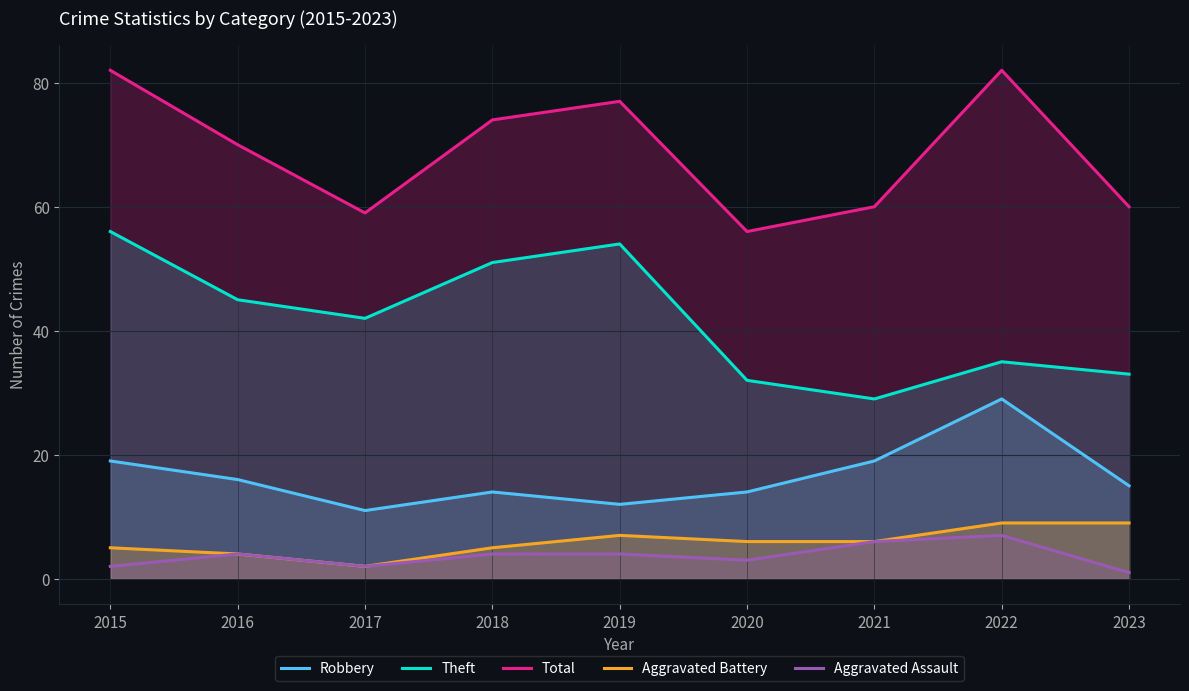

At how many categories does at least one series exceed 36?

9